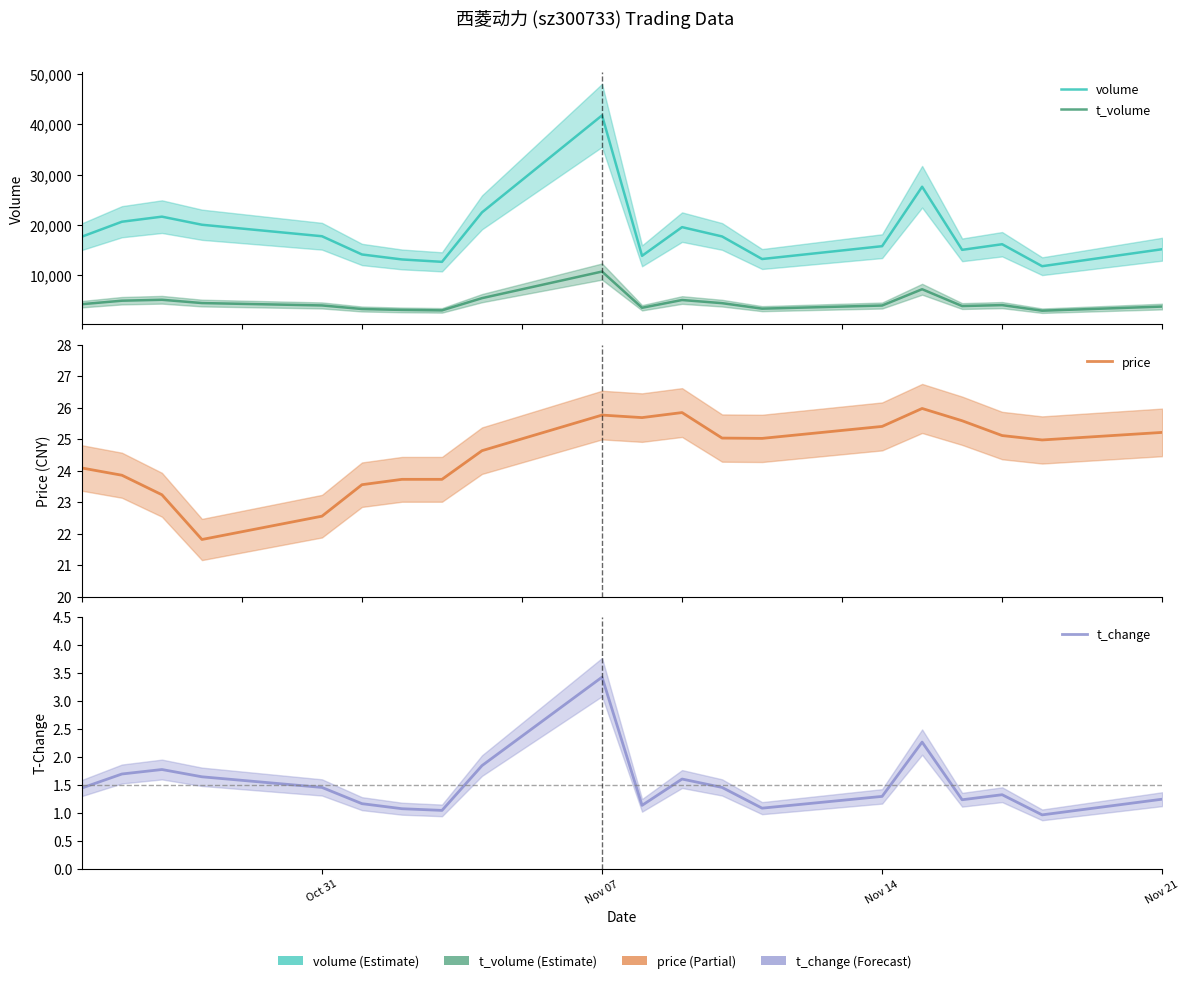

What is the minimum value for volume?

11792.0